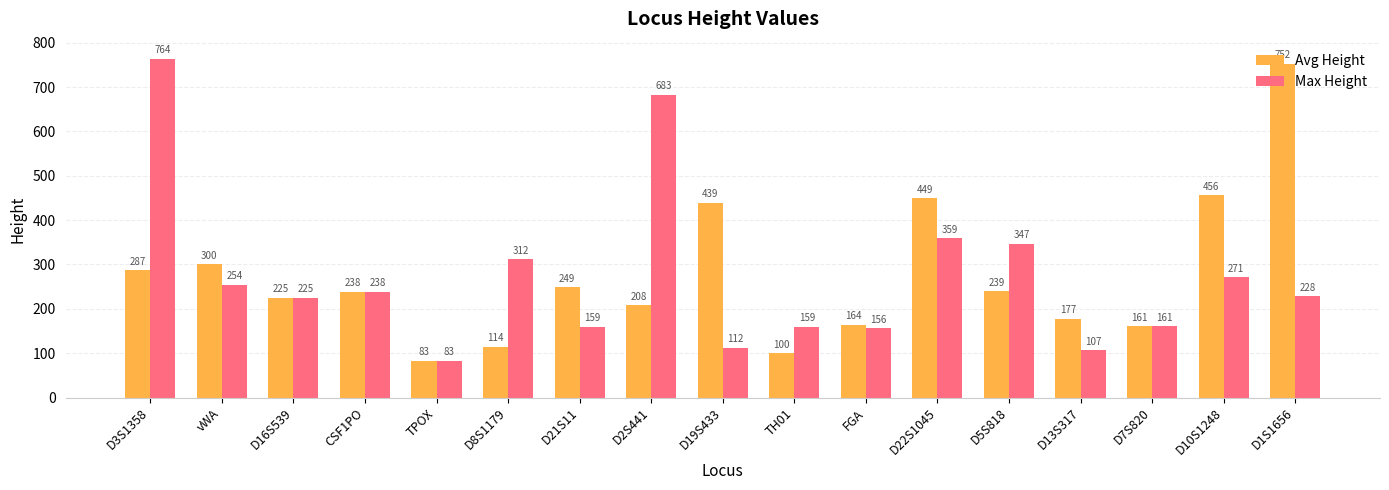

How many data points does each series have?

17